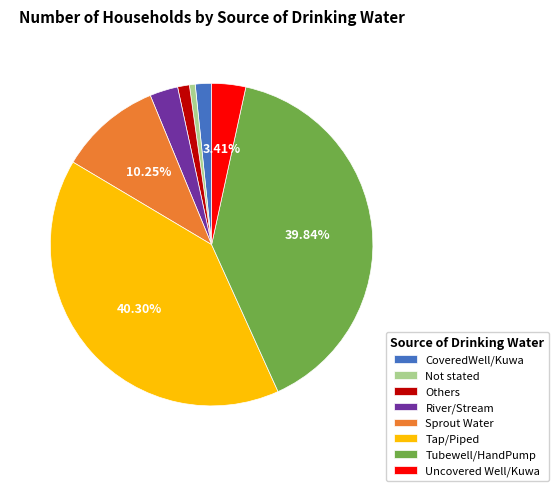

What percentage is the Tap/Piped slice, to the nearest percent?

40%